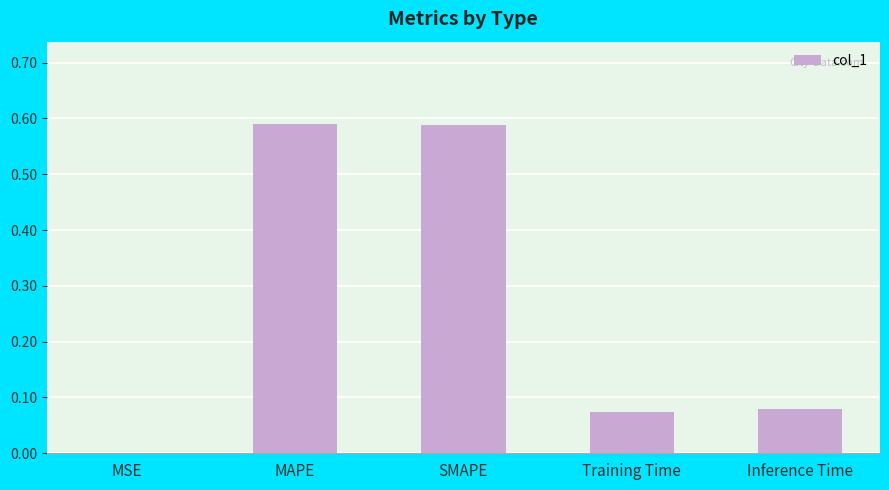

Between Training Time and MAPE, which is larger?

MAPE